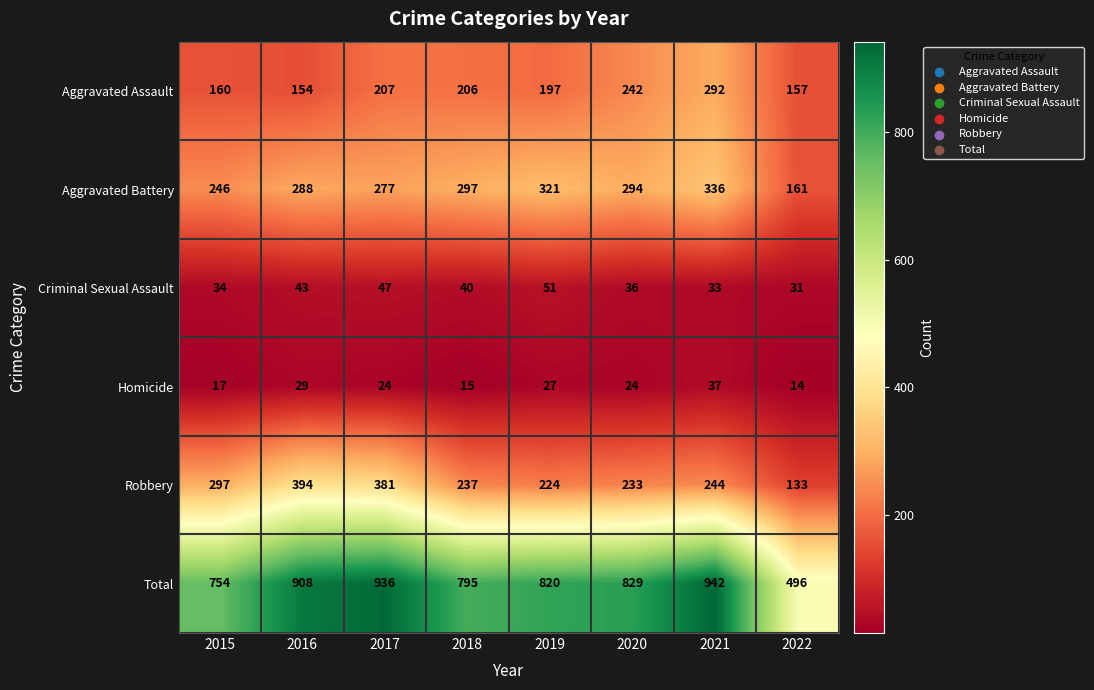

How many distinct data groups are displayed?

6